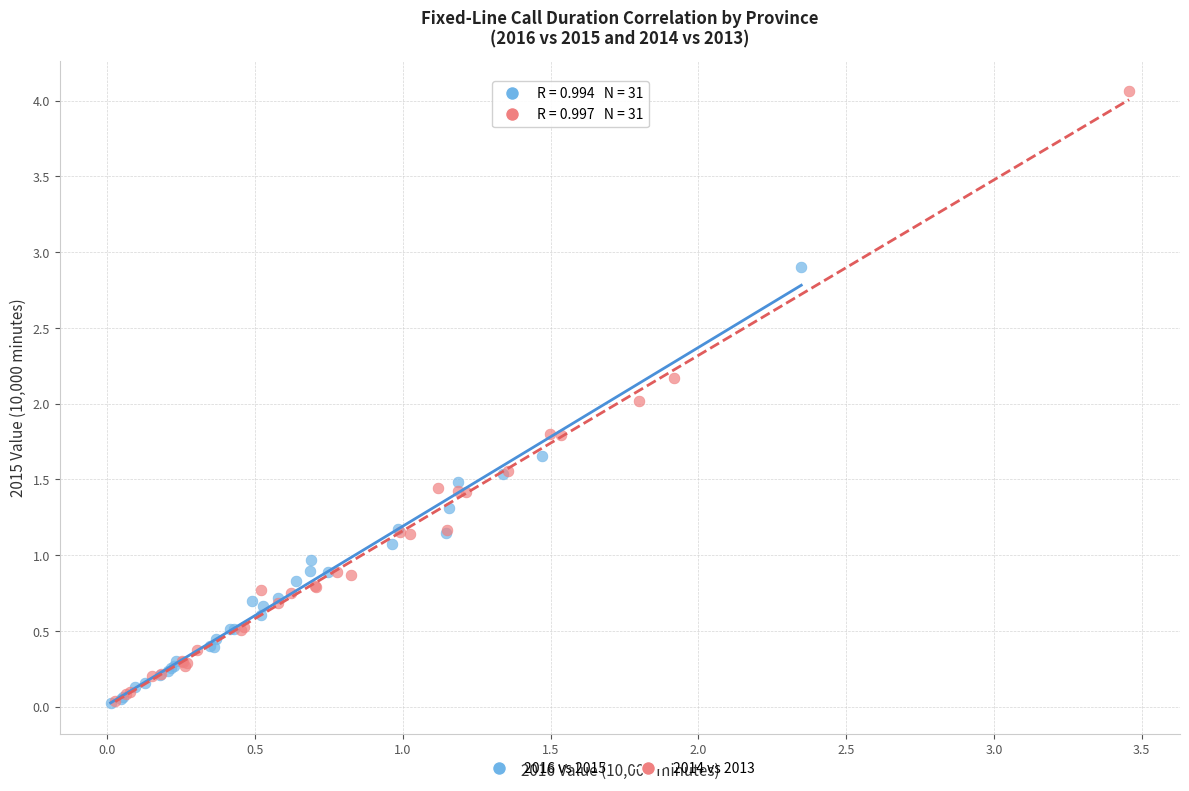

What are all the series names shown in the legend?

2016 vs 2015, 2014 vs 2013